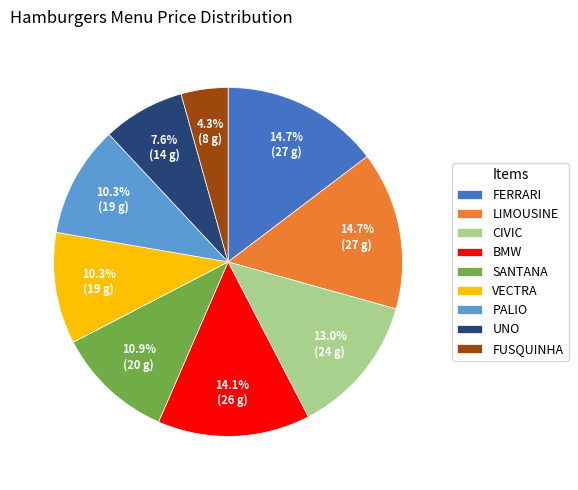

Is there any slice that represents more than half of the pie?

No